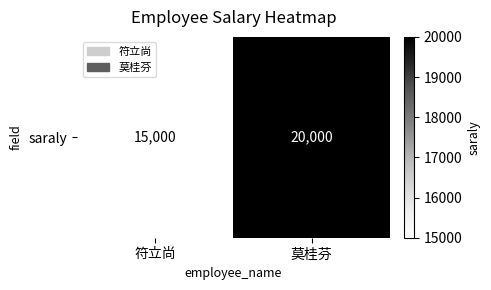

At which label is the value closest to 17500?

符立尚